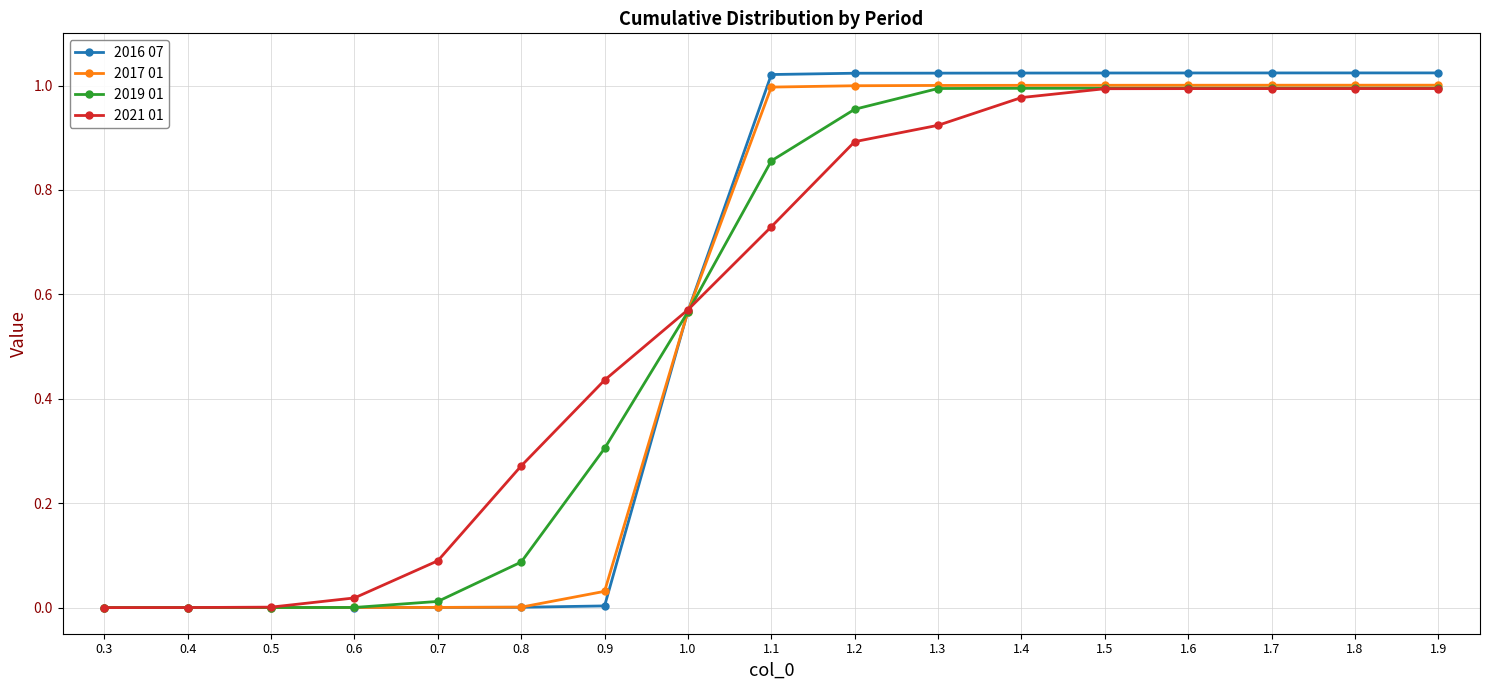

Which series has the largest range (max minus min)?

2016 07